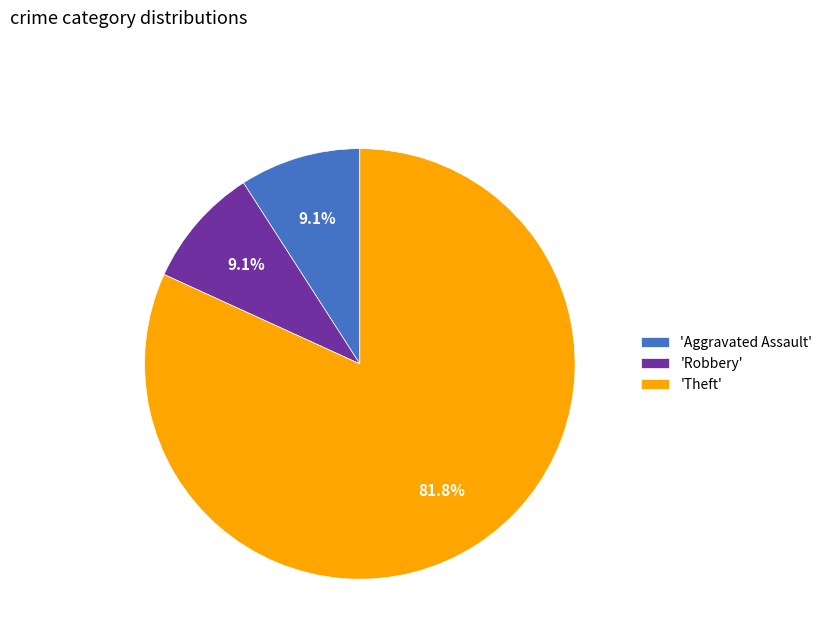

Do 'Robbery' and 'Aggravated Assault' together represent more than half of the pie?

No